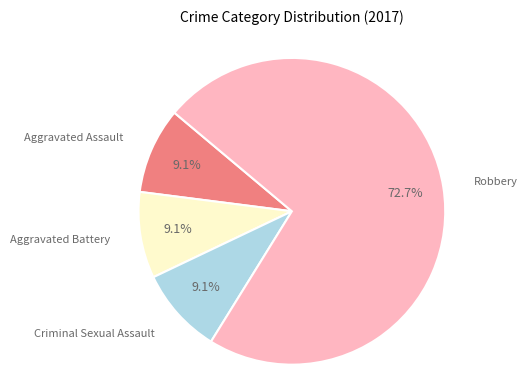

Count the number of slices in the pie.

4